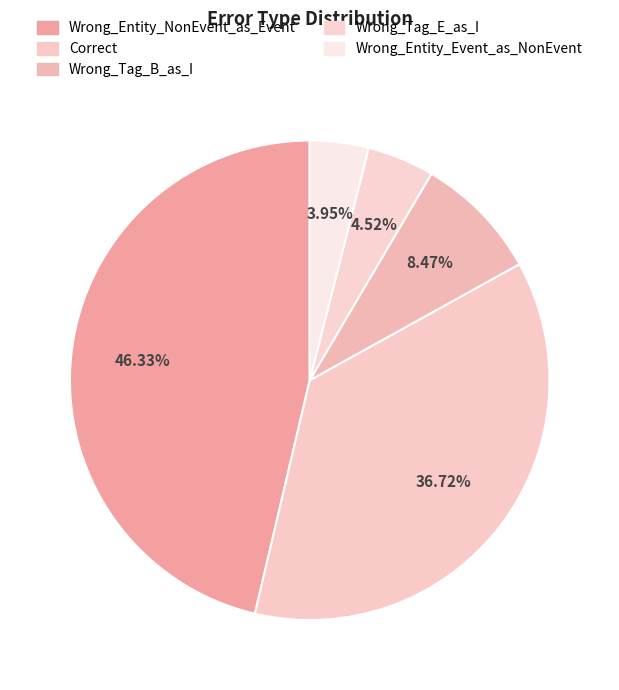

Is it true that Wrong_Tag_E_as_I is 18% of the pie?

False